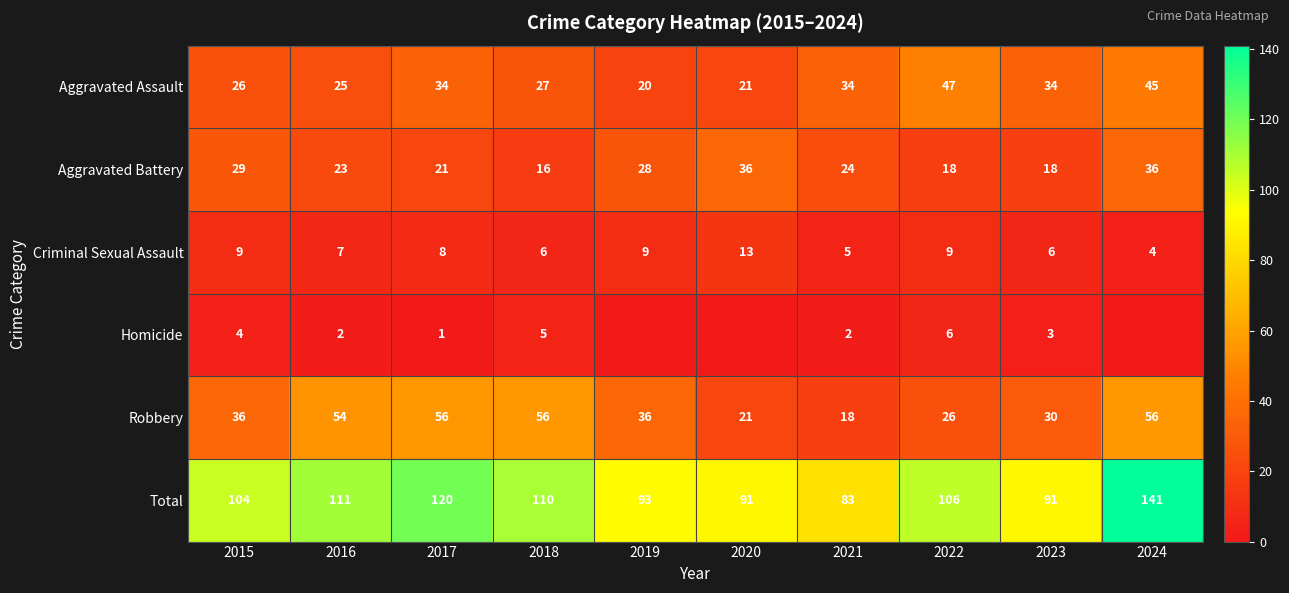

The Aggravated Battery series shows 5 at 2016. True or false?

False